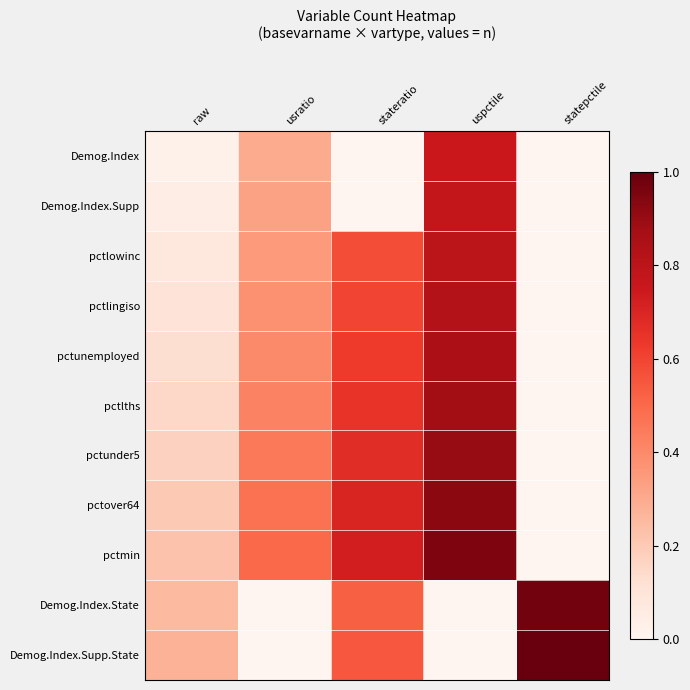

Reading right to left, list all the values displayed in this chart.

Demog.Index: statepctile=0.0	uspctile=0.8	stateratio=0.0	usratio=0.3	raw=0.0
Demog.Index.Supp: statepctile=0.0	uspctile=0.8	stateratio=0.0	usratio=0.3	raw=0.1
pctlowinc: statepctile=0.0	uspctile=0.8	stateratio=0.6	usratio=0.3	raw=0.1
pctlingiso: statepctile=0.0	uspctile=0.8	stateratio=0.6	usratio=0.4	raw=0.1
pctunemployed: statepctile=0.0	uspctile=0.8	stateratio=0.6	usratio=0.4	raw=0.1
pctlths: statepctile=0.0	uspctile=0.9	stateratio=0.7	usratio=0.4	raw=0.1
pctunder5: statepctile=0.0	uspctile=0.9	stateratio=0.7	usratio=0.5	raw=0.2
pctover64: statepctile=0.0	uspctile=0.9	stateratio=0.7	usratio=0.5	raw=0.2
pctmin: statepctile=0.0	uspctile=0.9	stateratio=0.7	usratio=0.5	raw=0.2
Demog.Index.State: statepctile=1.0	uspctile=0.0	stateratio=0.5	usratio=0.0	raw=0.2
Demog.Index.Supp.State: statepctile=1.0	uspctile=0.0	stateratio=0.6	usratio=0.0	raw=0.3